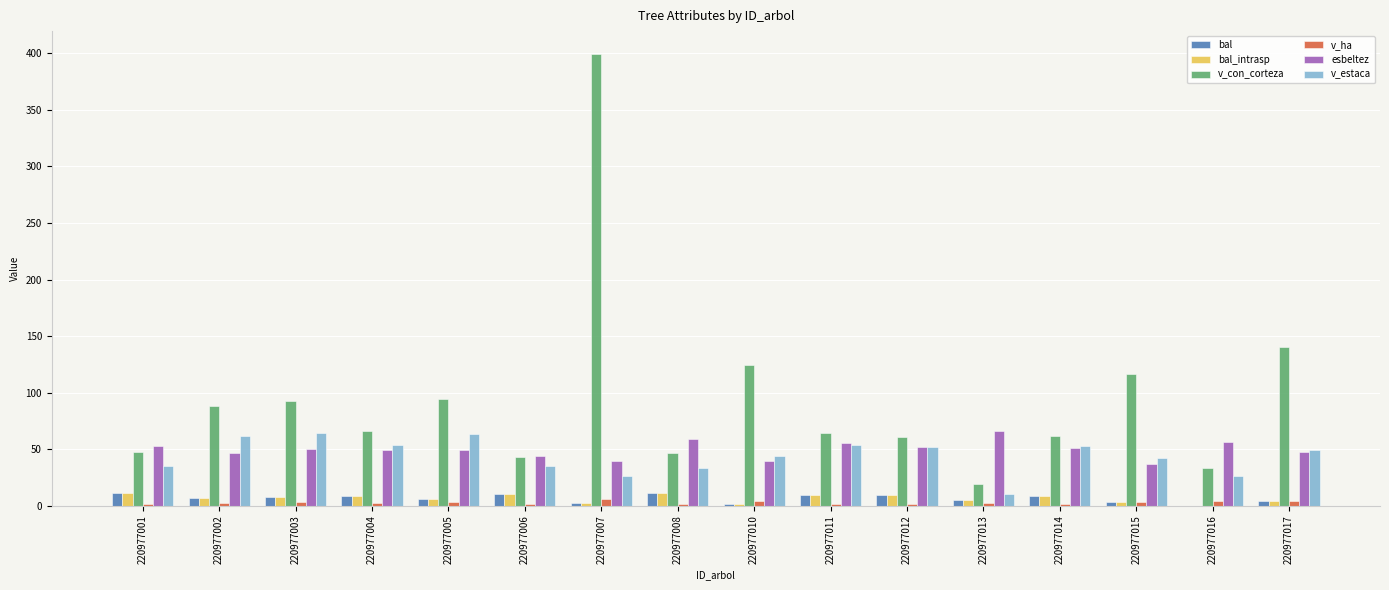

Is the value of v_ha at 220977017 greater than the value of bal at 220977012?

No